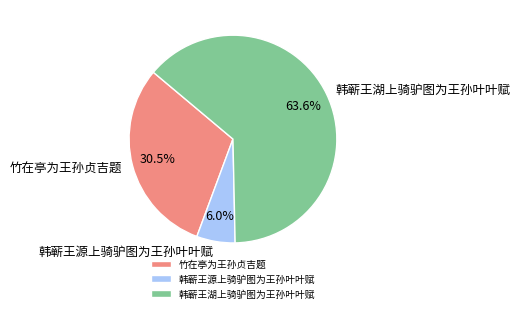

Which slice is the smallest?

韩蕲王源上骑驴图为王孙叶叶赋